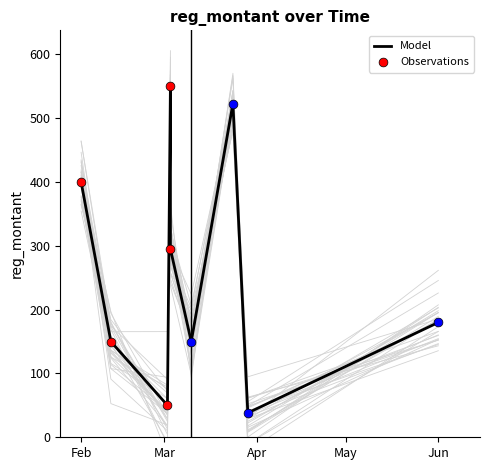

Between 2022-02-11 and 2022-03-29, which is larger?

2022-02-11